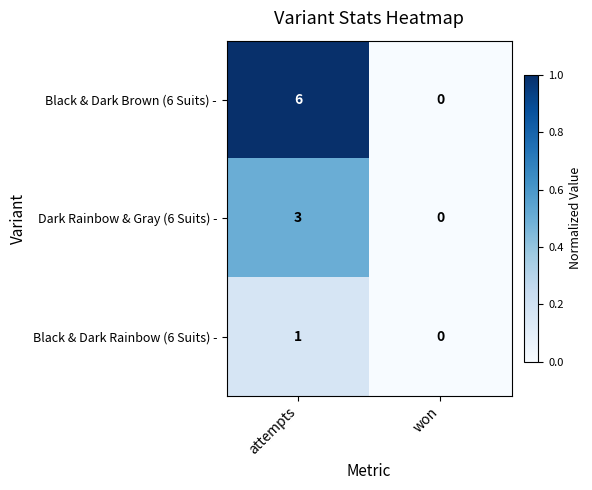

Which label corresponds to the smallest value in the chart?

won